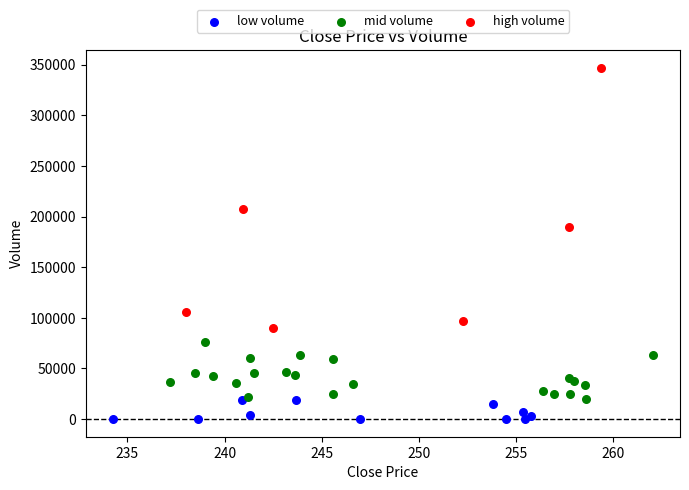

Which series reaches the minimum Y coordinate?

low volume